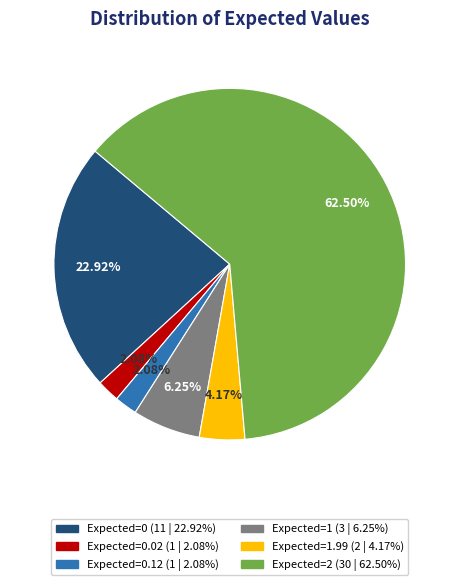

Does any single category account for the majority?

Yes